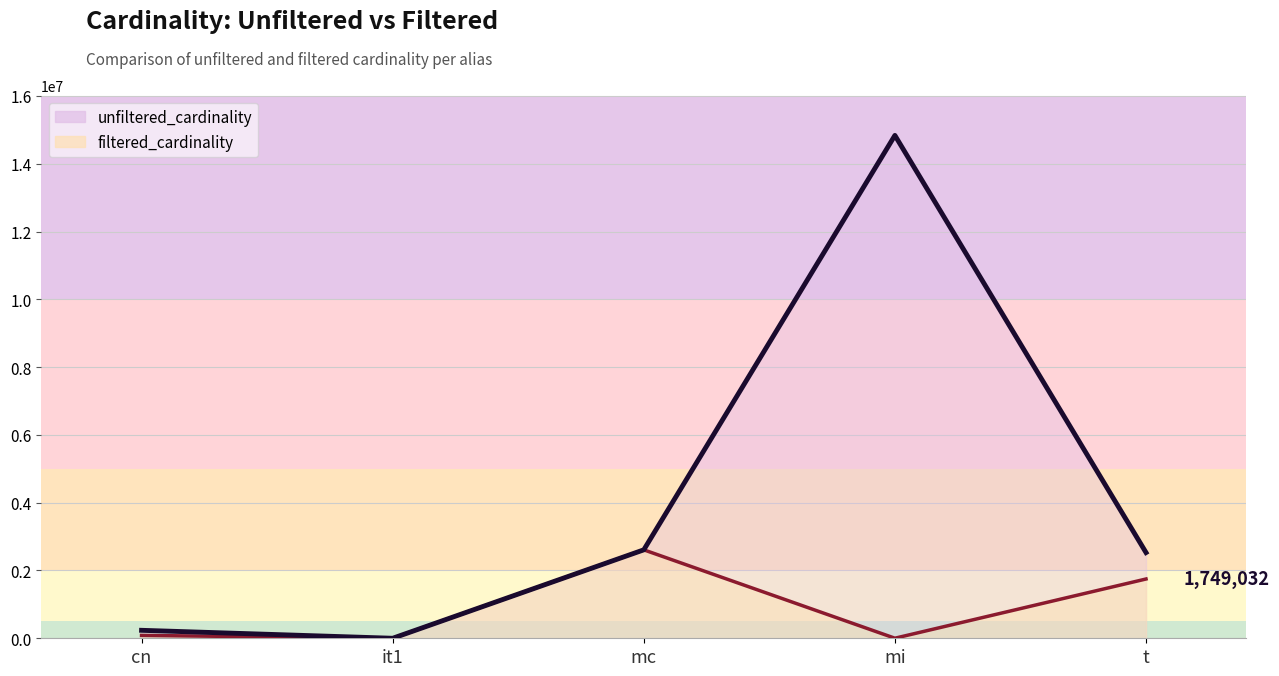

At which category is the sum across all series the highest?

mi